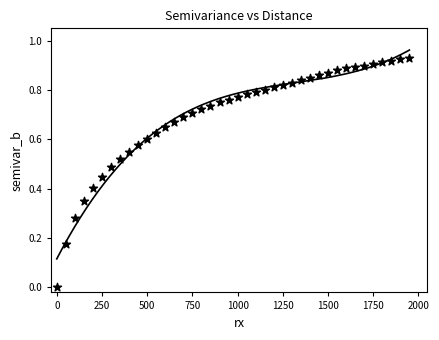

What is the range of X values (max minus min)?

1950.0